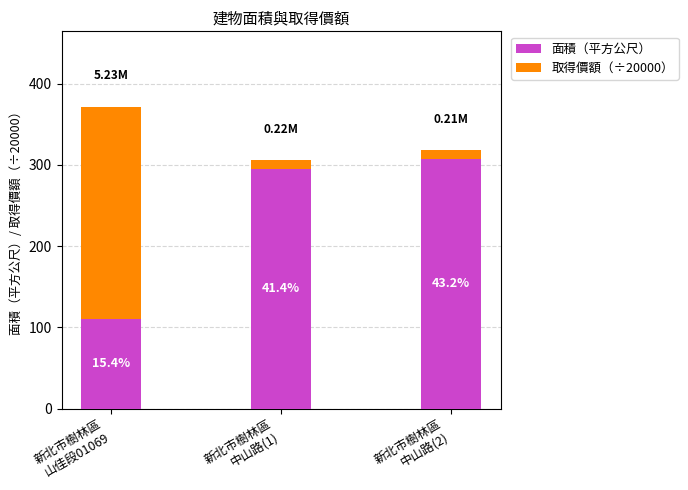

True or false: 取得價額（÷20000） has a value of 18.6 at 新北市樹林區
中山路(1).

False